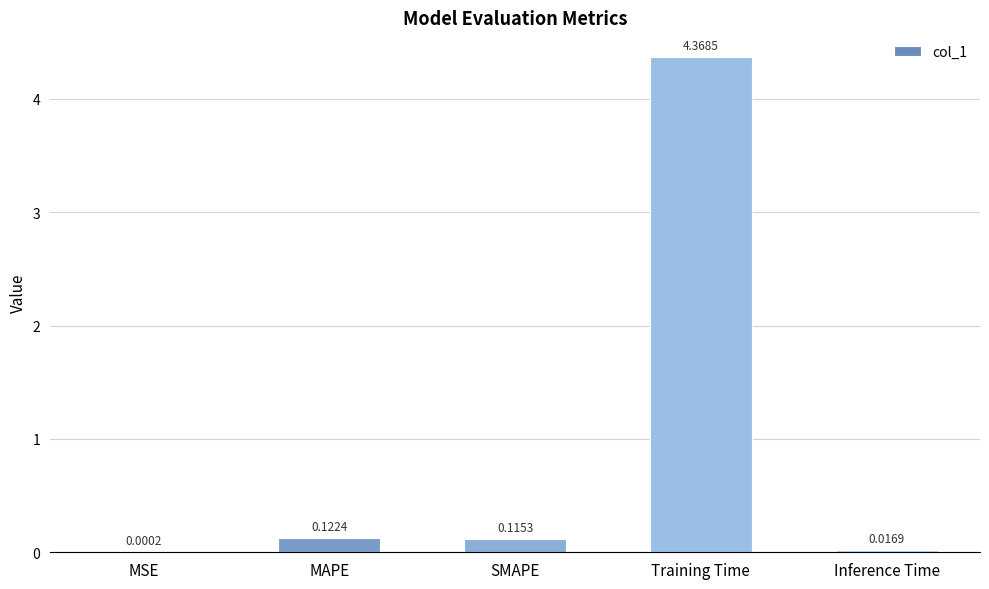

Where is the data nearest to the value 2?

MAPE